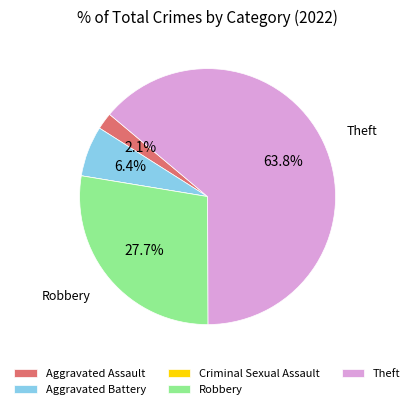

What percentage is NOT represented by Theft?

36.2%